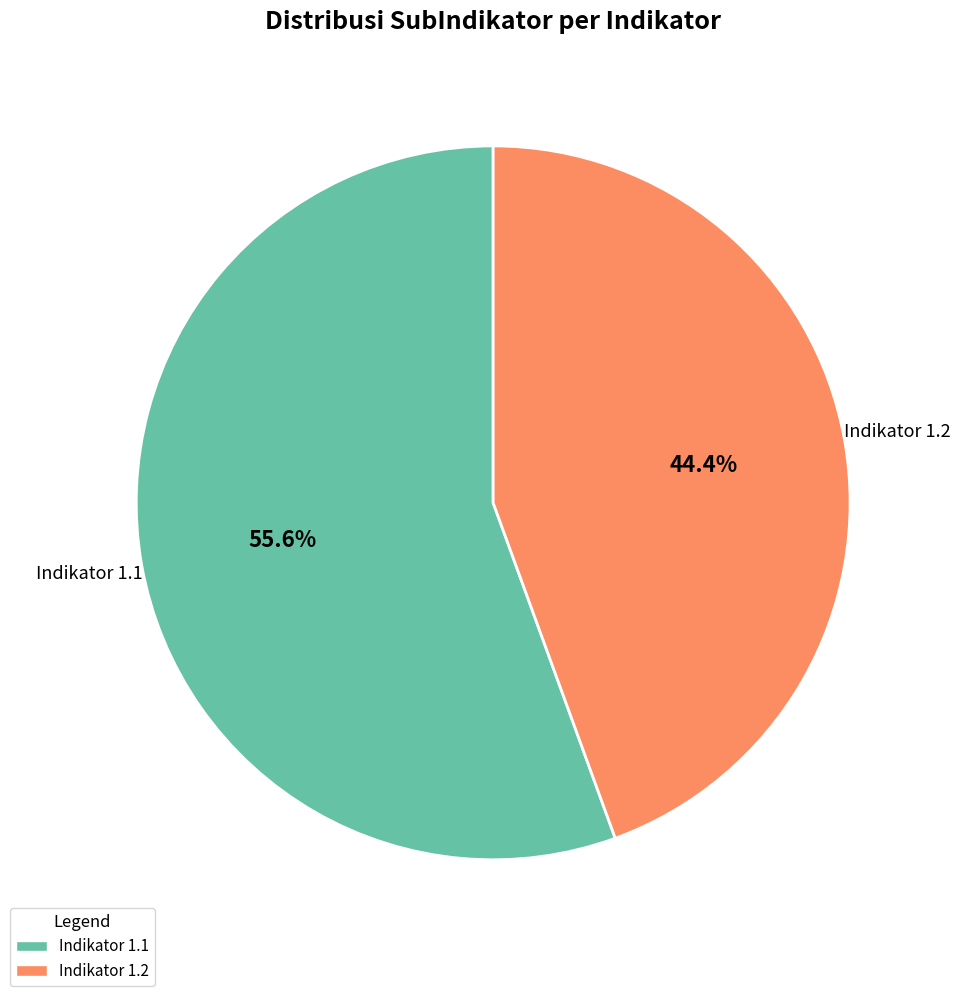

Which has a higher value, Indikator 1.2 or Indikator 1.1?

Indikator 1.1